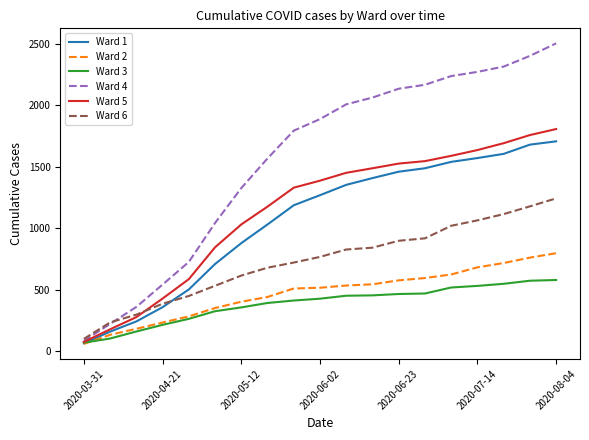

Which series has the largest range (max minus min)?

Ward 4